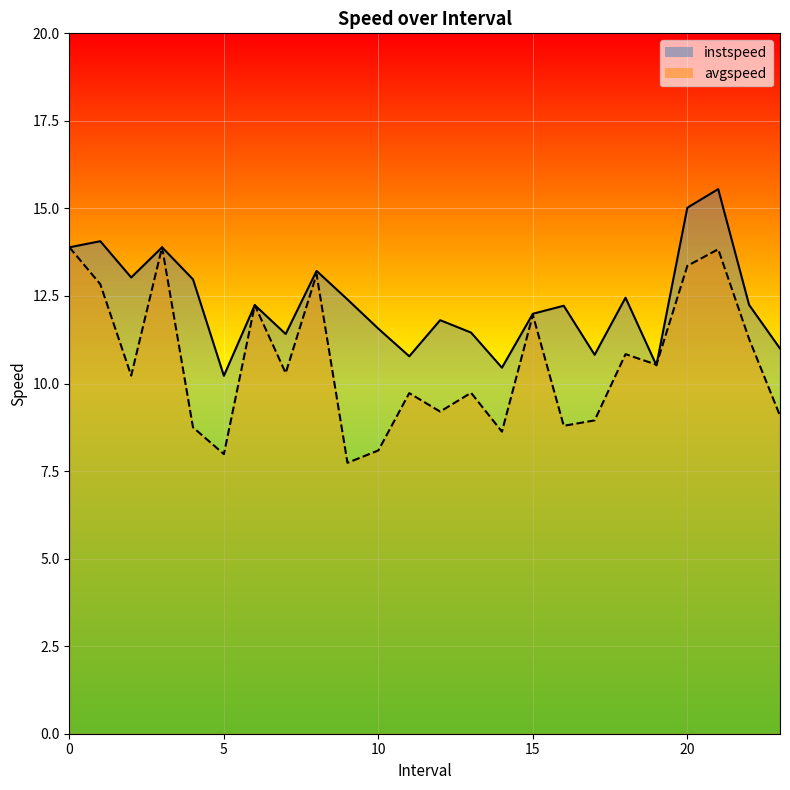

Which series has the widest spread of values?

avgspeed